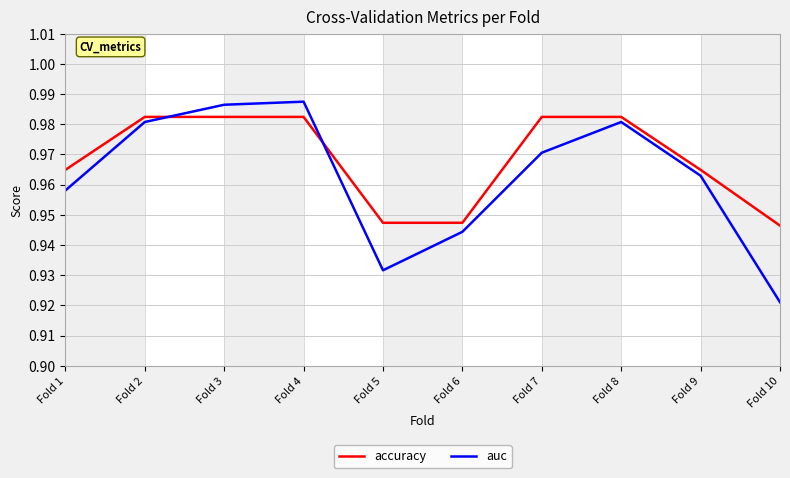

What is the sum of the auc values at Fold 3 and Fold 4?

2.0